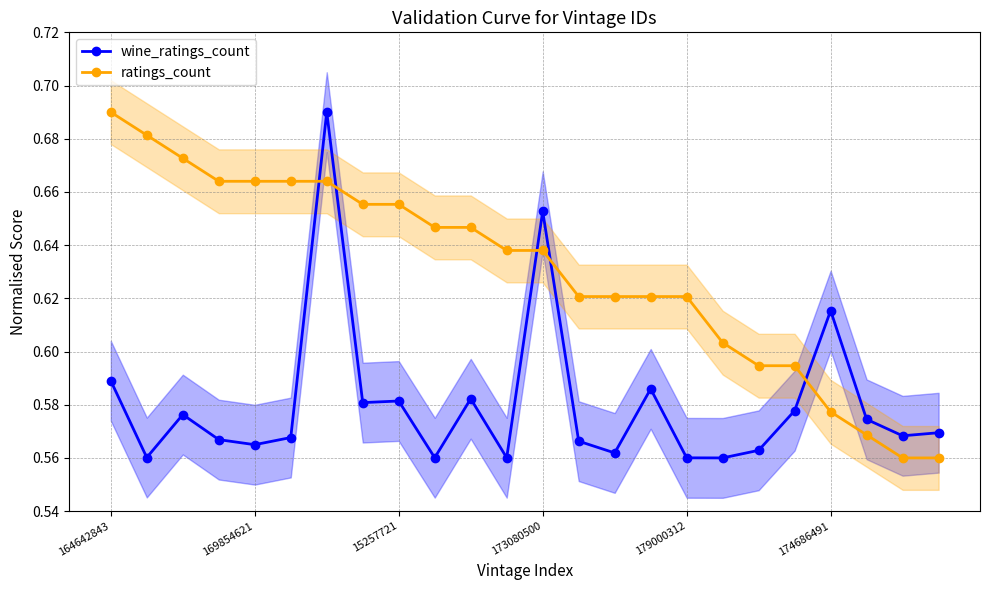

True or false: wine_ratings_count has a value of 0.9 at 15257721.

False